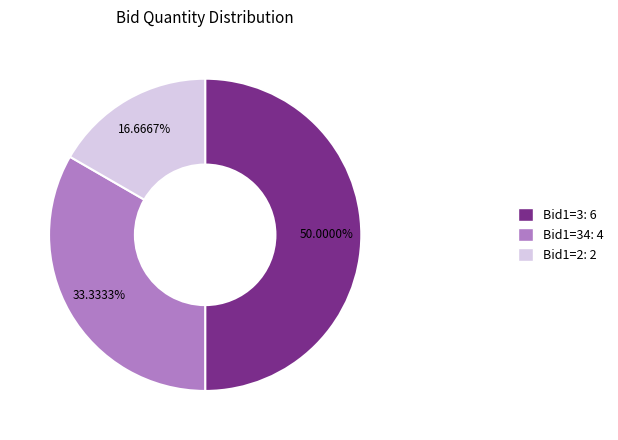

Does Bid1=2: 2 represent more than half of the total?

No